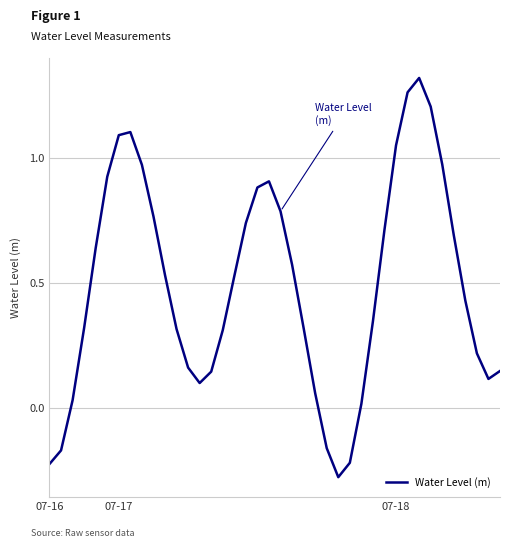

What is the difference between the maximum and minimum values?

1.6